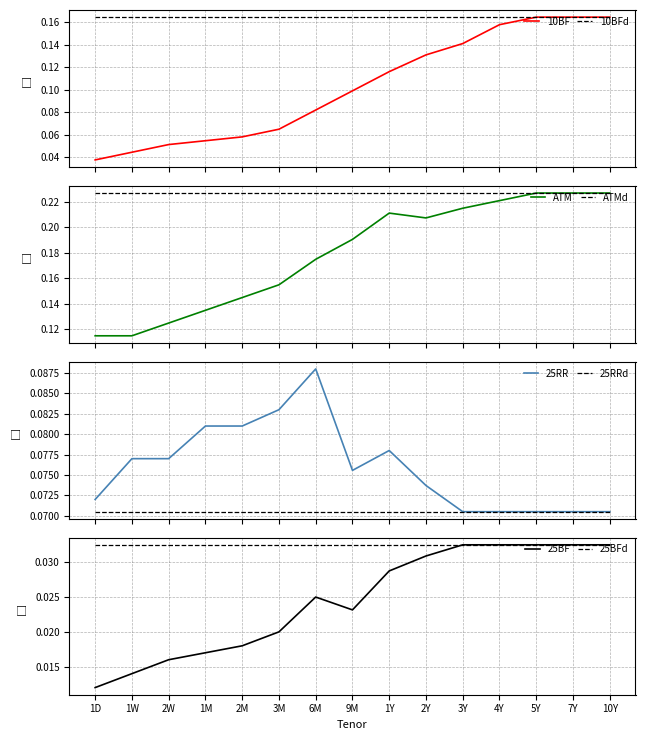

Is this an area chart (filled region under the line)?

No